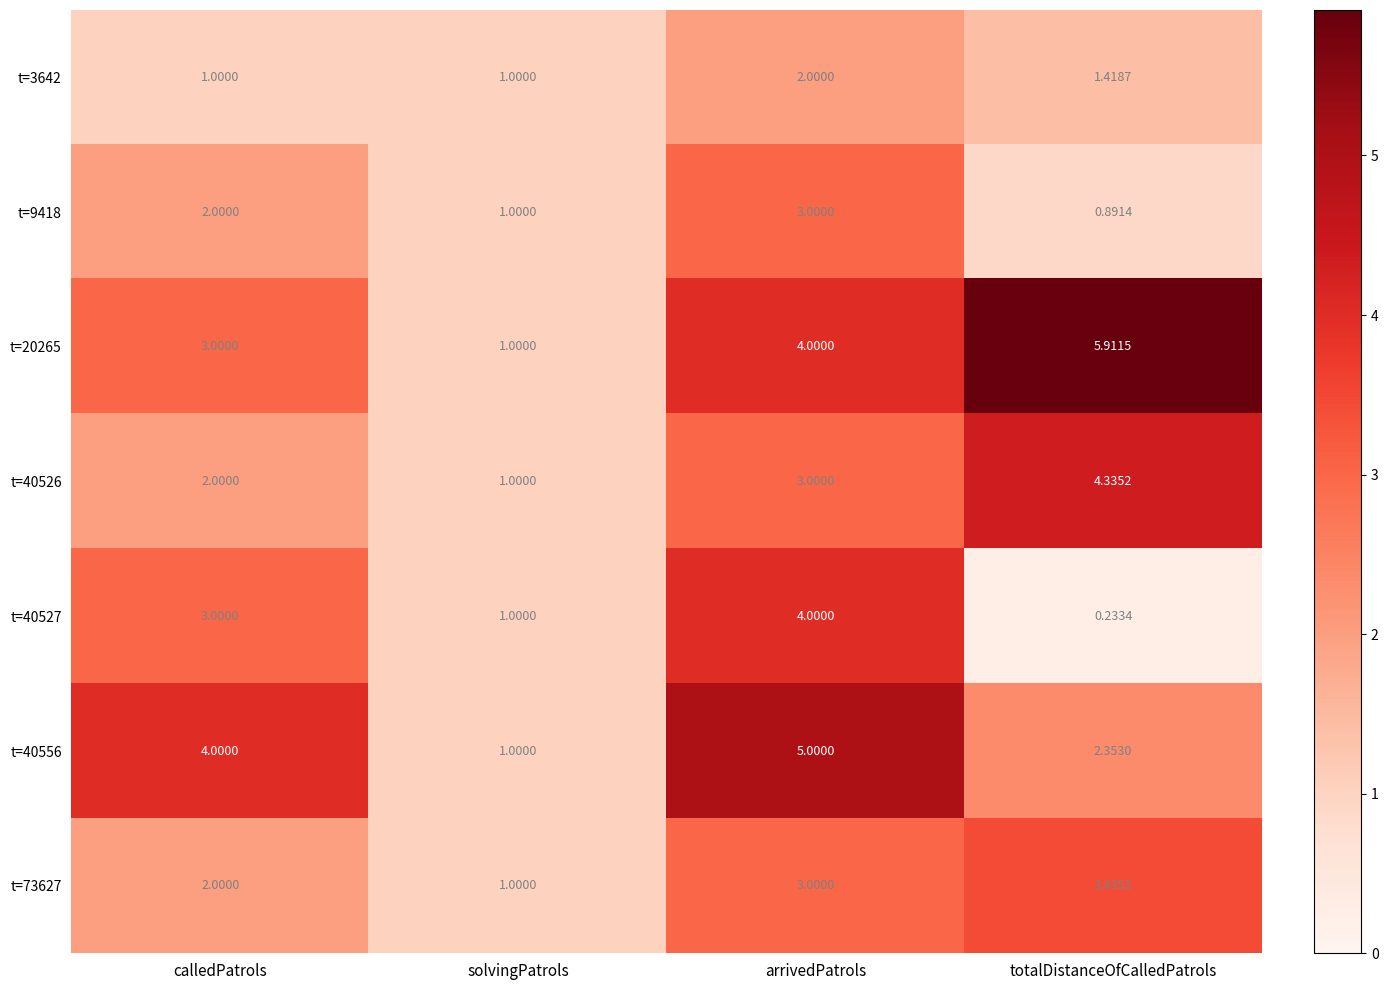

At which category does the chart reach its peak across all series?

totalDistanceOfCalledPatrols